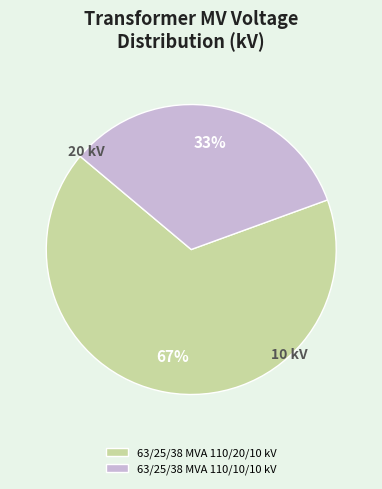

How many slices are in this pie chart?

2